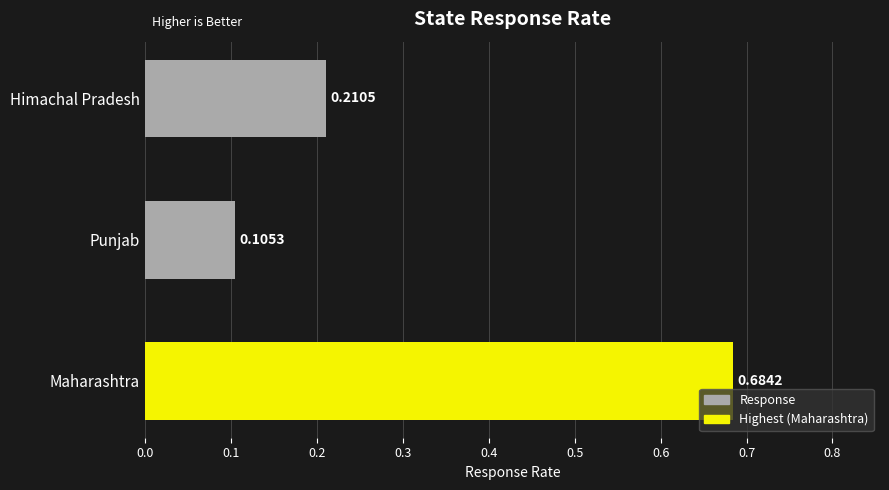

At which category does the chart reach its peak across all series?

Maharashtra